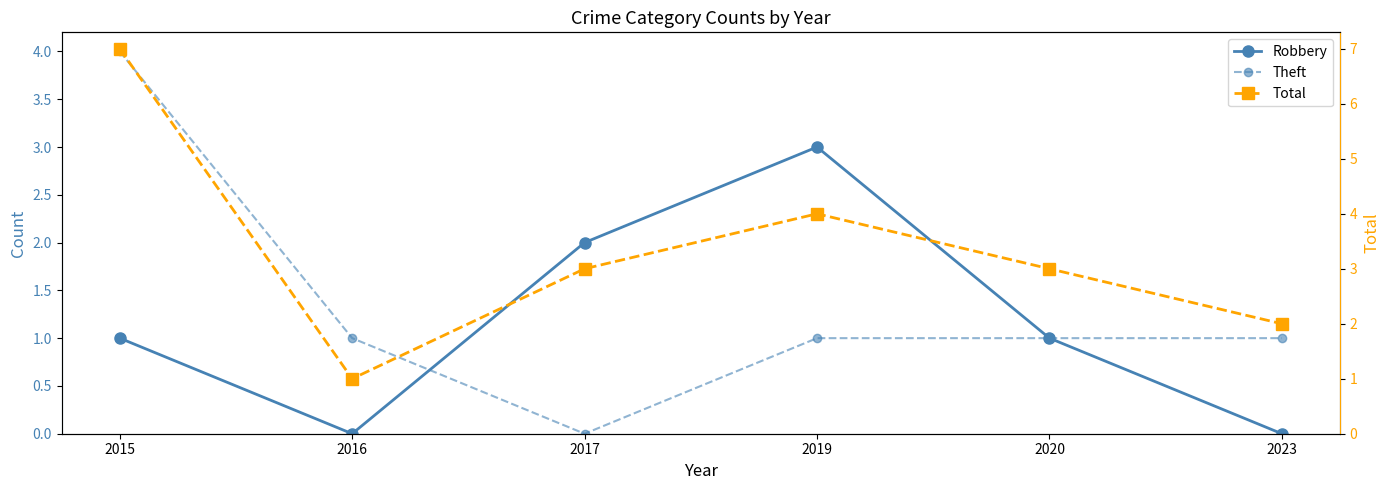

How many Robbery values are between 0 and 2?

5